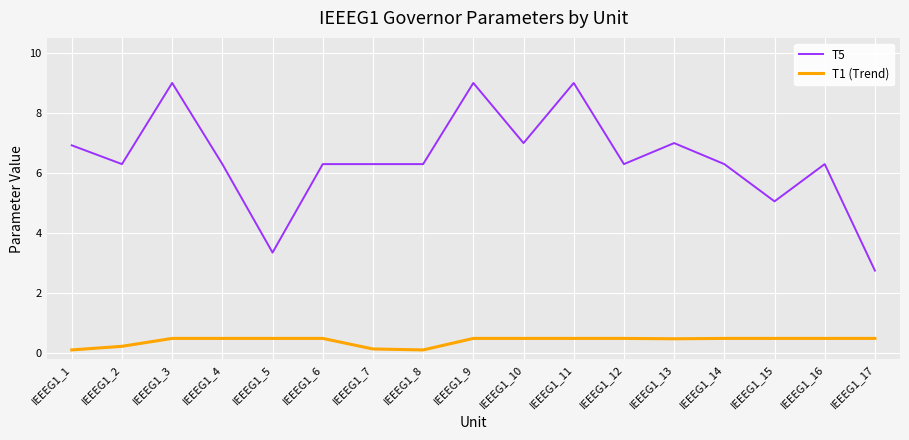

How many values in the T5 series exceed 6?

14